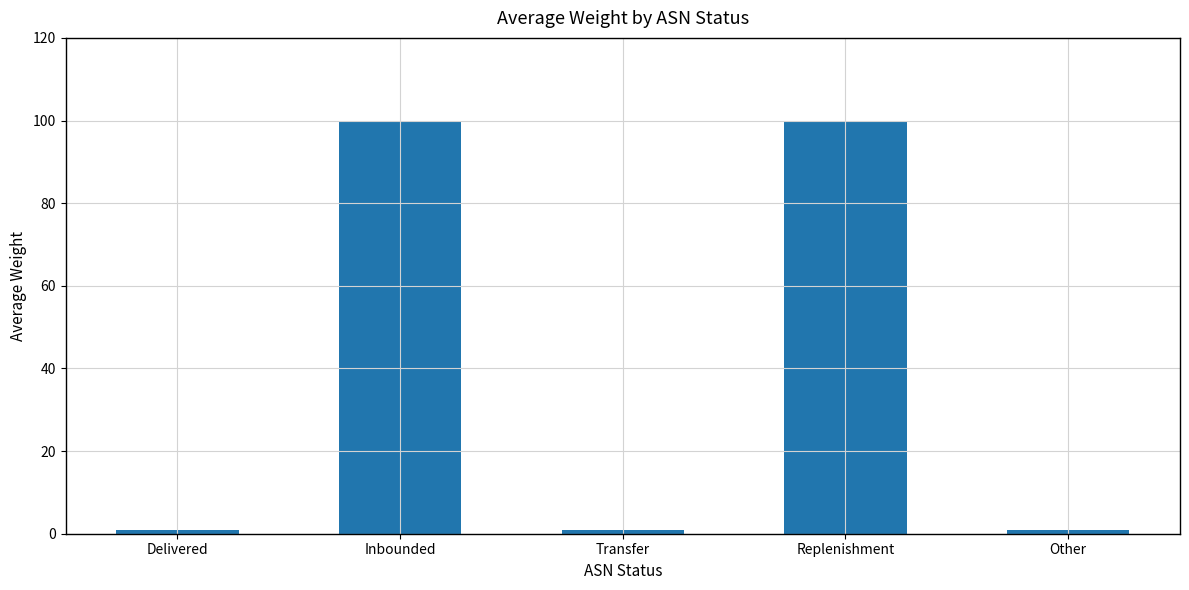

Reading left to right, extract all data points from this chart.

1	100	1	100	1